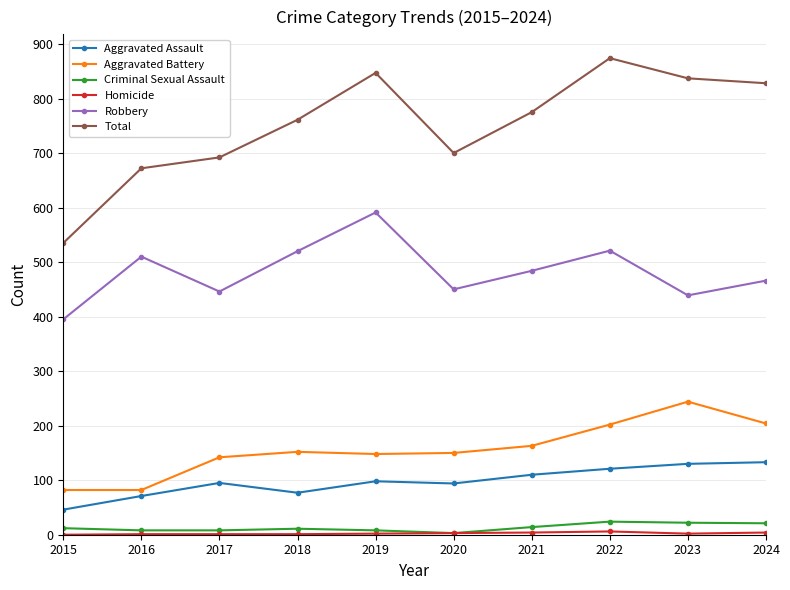

What is the difference between the maximum and second lowest values in the Robbery series?

152